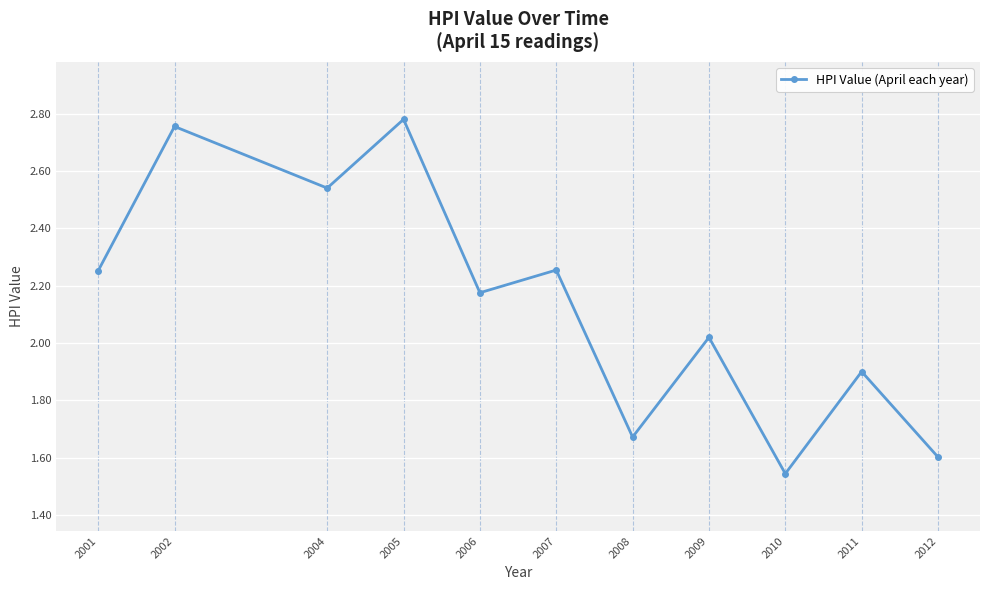

How many lines are shown in the chart?

1